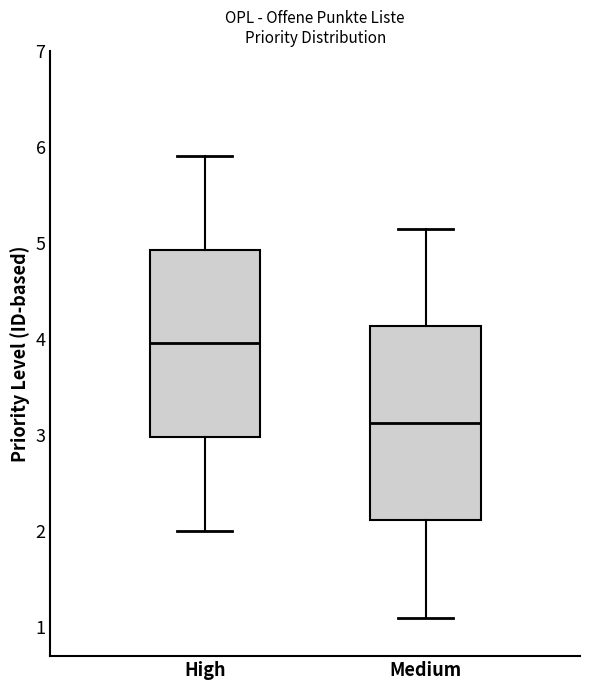

Reading left to right, read every box against the y-axis: the position of its median line, the range the box covers, and the ends of its whiskers. The values are not printed on the chart, so give them approximately, as read against the axis.

High: median 4.0, box 3.0 to 4.9, whiskers 2.0 to 5.9
Medium: median 3.1, box 2.1 to 4.1, whiskers 1.1 to 5.2